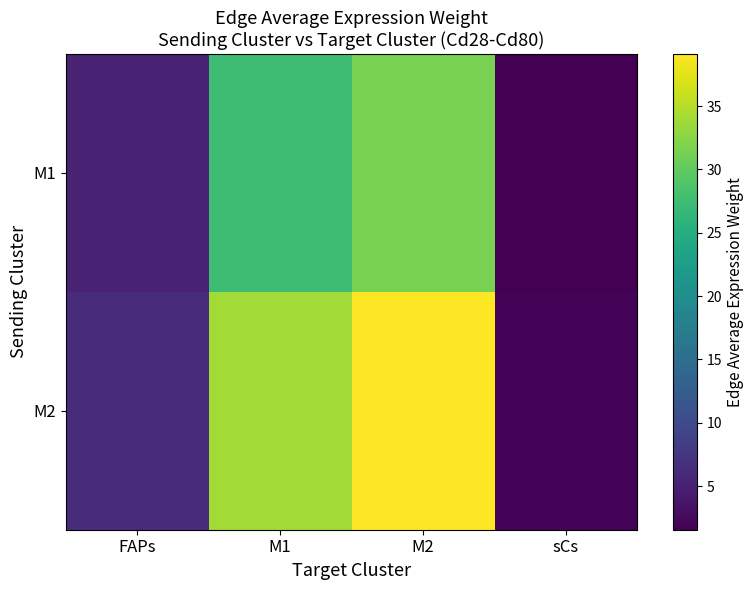

Which series has the largest total across all categories?

M2